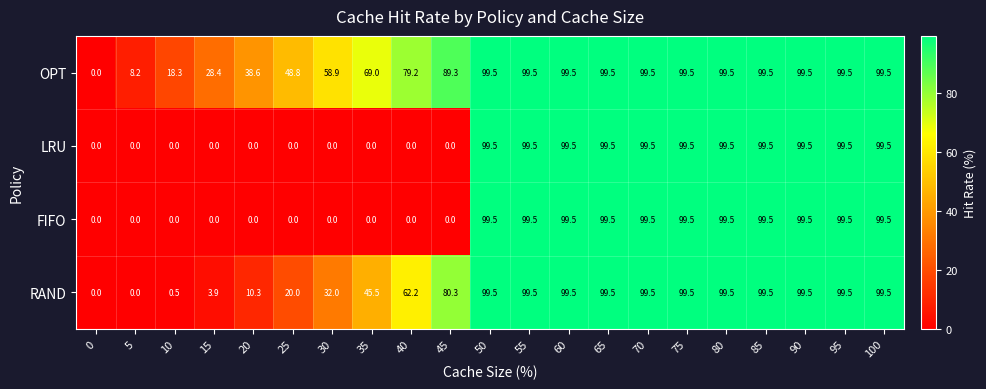

Between 5 and 30, which series saw the biggest shift?

OPT